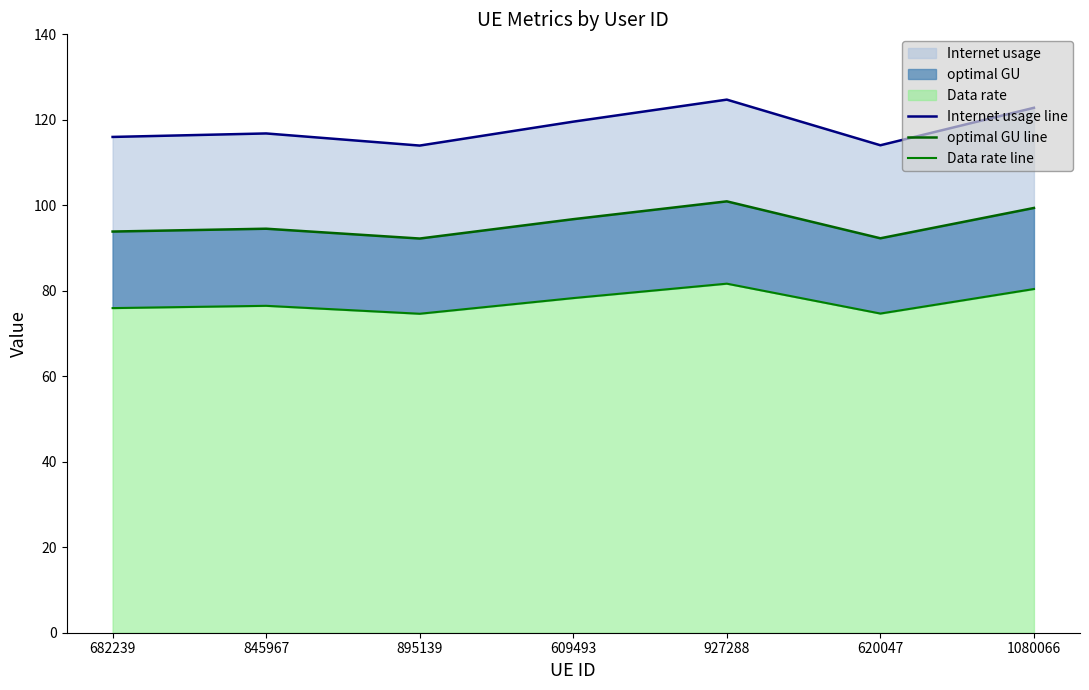

At which category does optimal GU line reach its first local valley?

895139